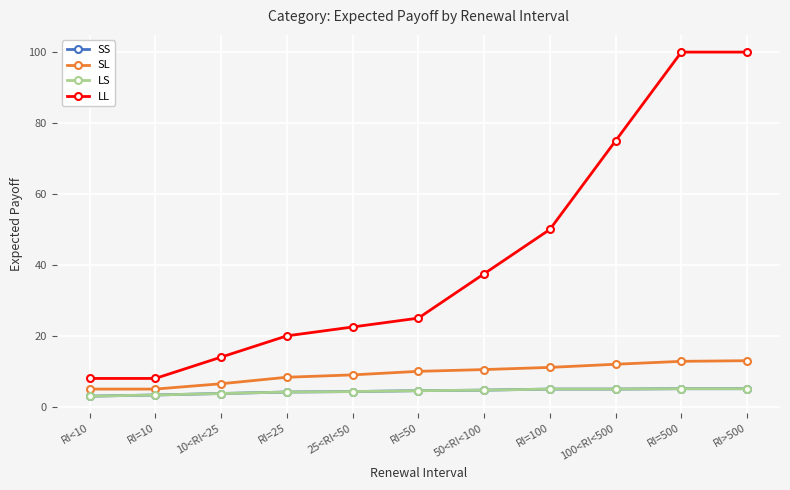

Does the chart have visible grid lines?

Yes